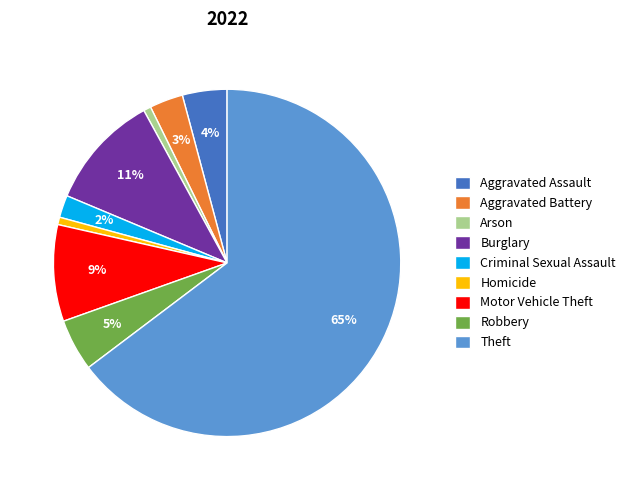

Is it true that Burglary is 11% of the pie?

True